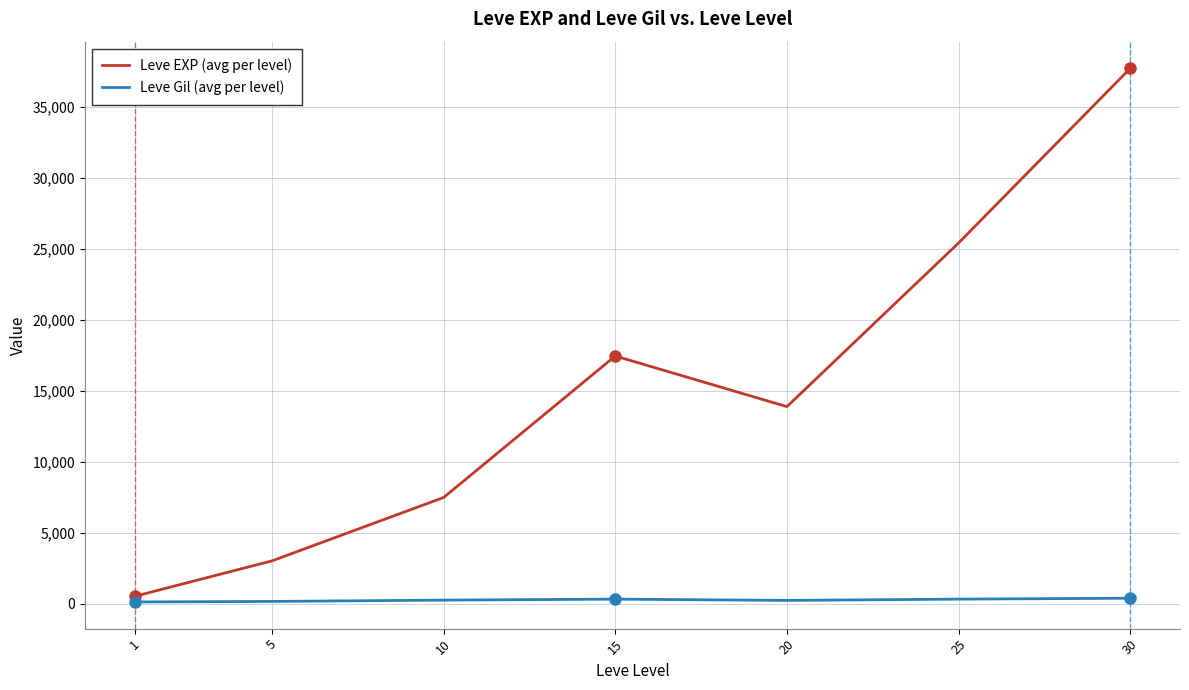

Which series has the widest spread of values?

Leve EXP (avg per level)